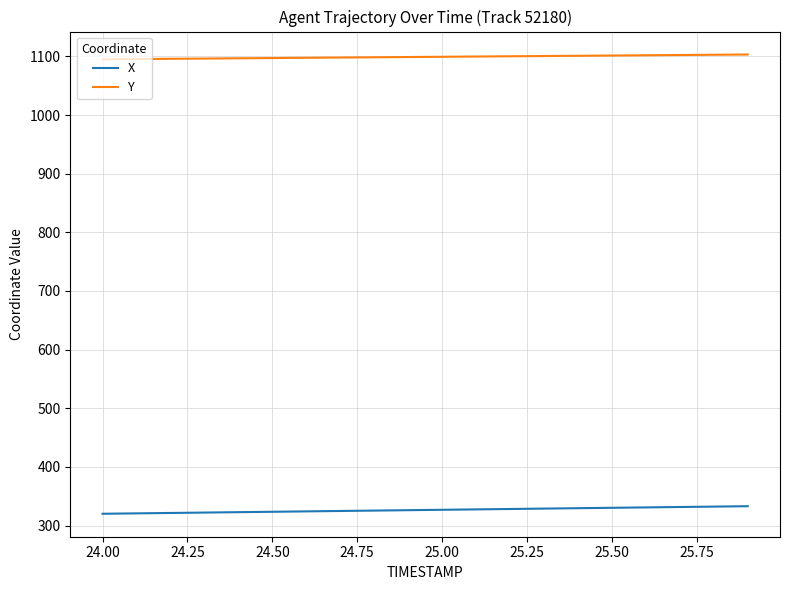

List the series in order of their overall mean, highest first.

Y, X